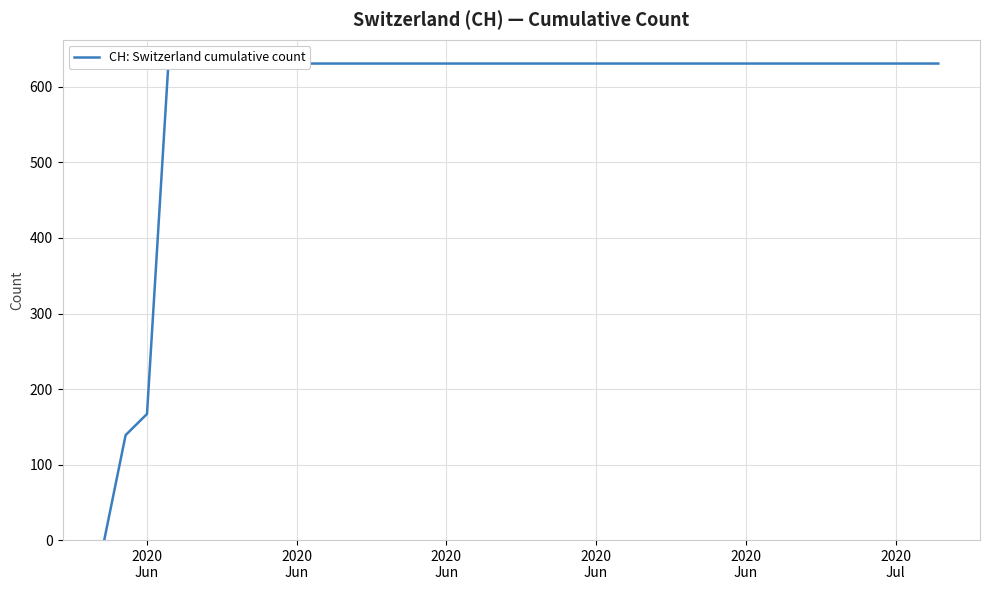

The chart shows a value of 821 at 11. True or false?

False